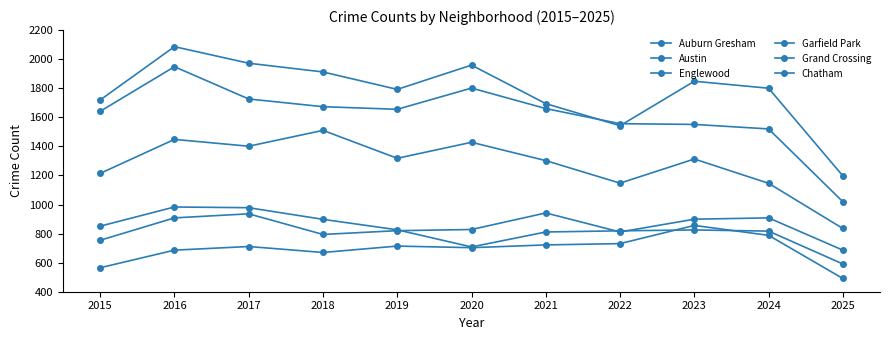

How many data points in Grand Crossing are less than 828?

5